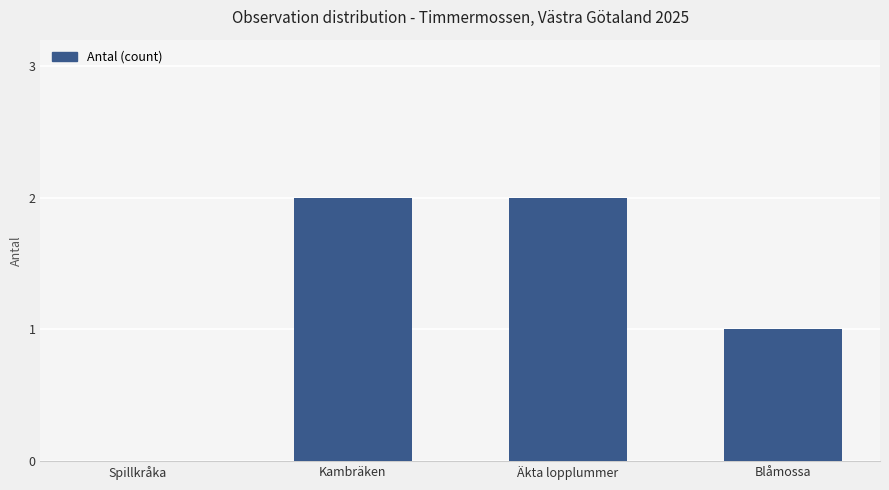

Between Blåmossa and Kambräken, which is larger?

Kambräken